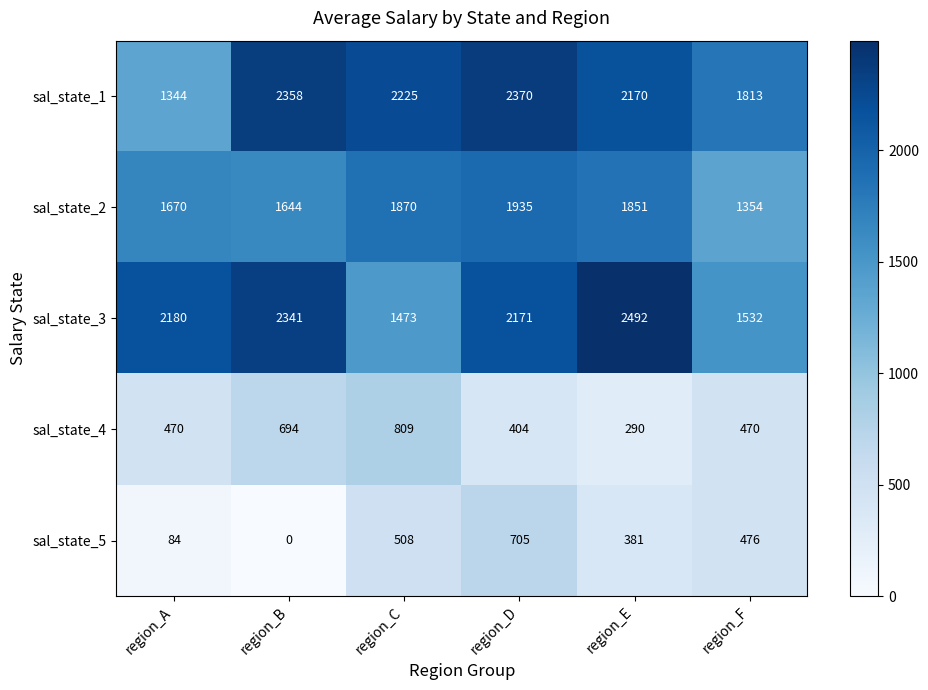

True or false: sal_state_5 has a value of 592 at region_E.

False